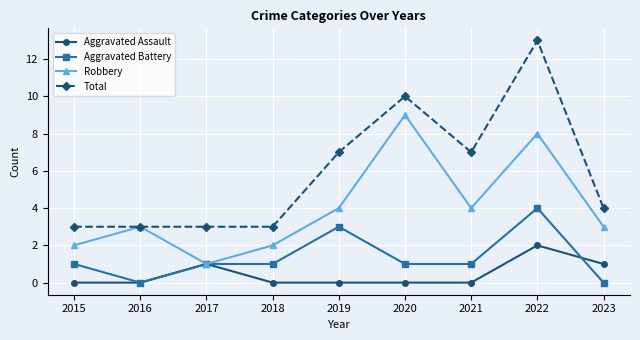

Does the chart display data point markers on the line(s)?

Yes